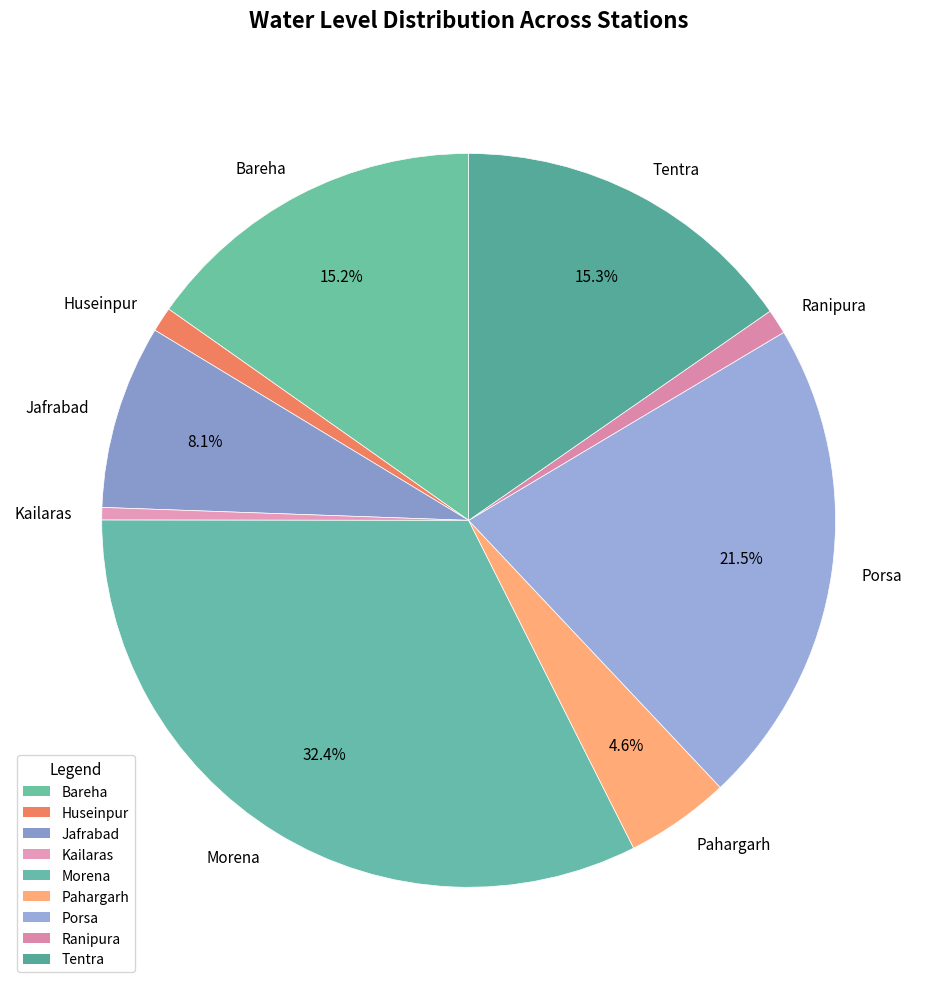

Count the number of slices in the pie.

9